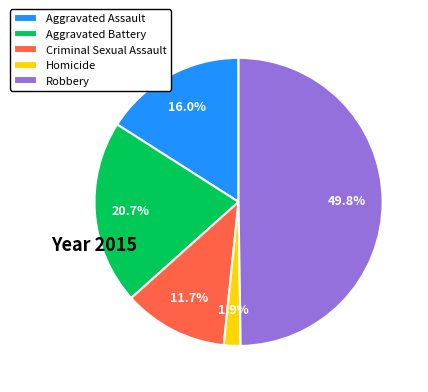

What is the ratio of the value at Criminal Sexual Assault to the value at Aggravated Assault?

0.7